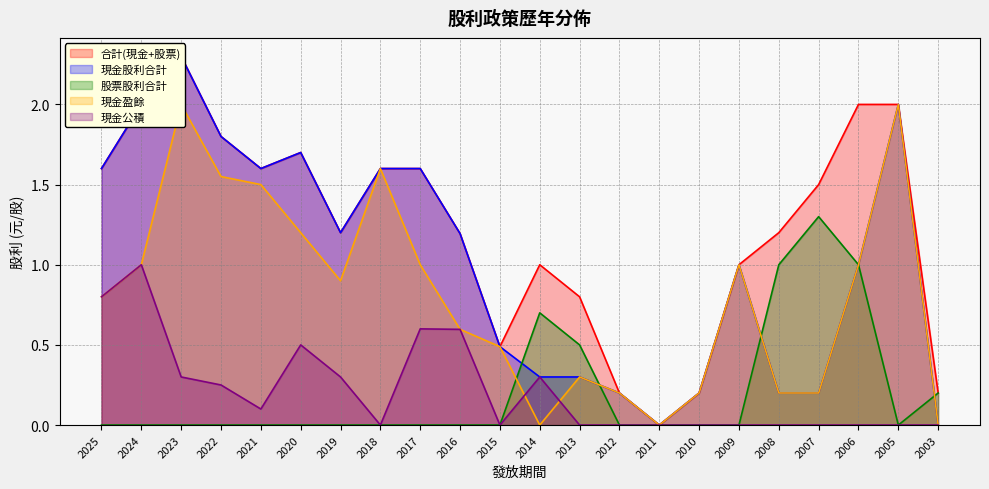

Is the value of 現金股利合計 at 2007 greater than the value of 合計(現金+股票) at 2011?

Yes